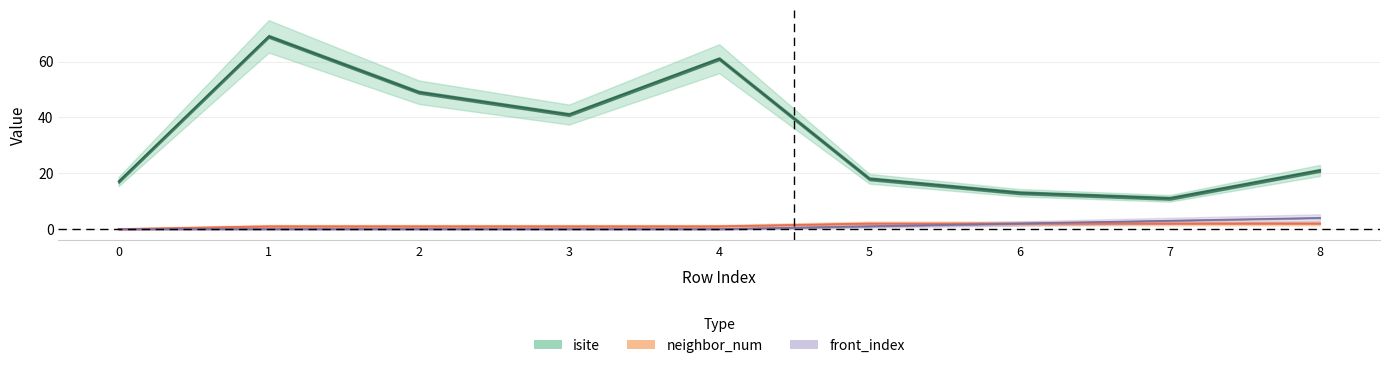

How many data points does each series have?

9